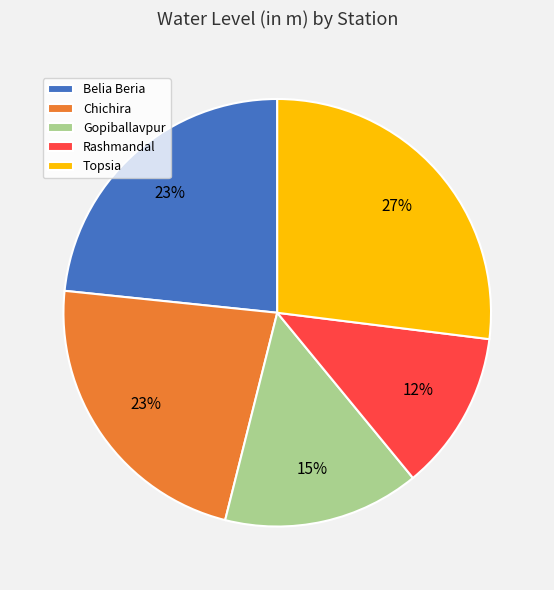

What is the largest slice in the pie chart?

Topsia